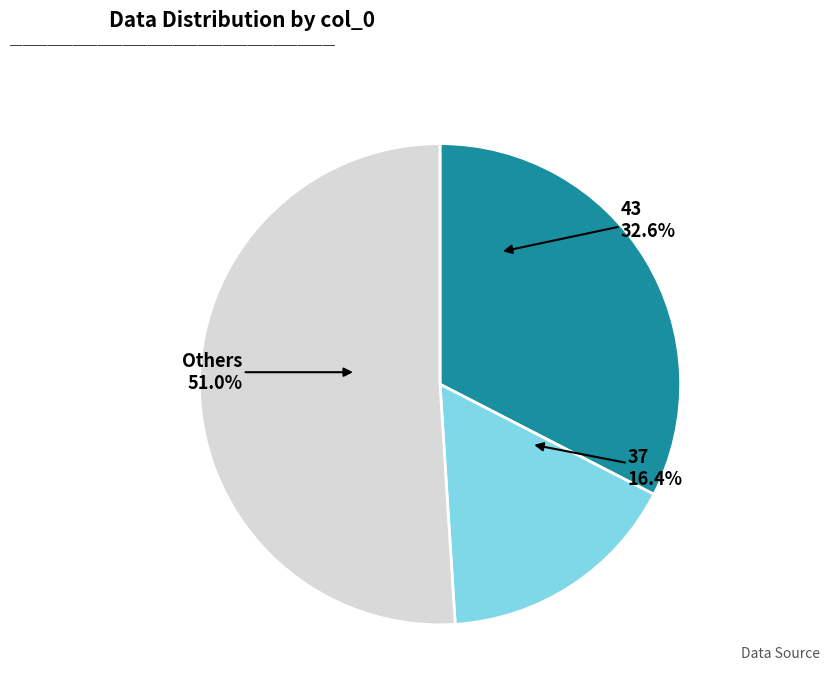

Is there a majority slice in this chart?

Yes